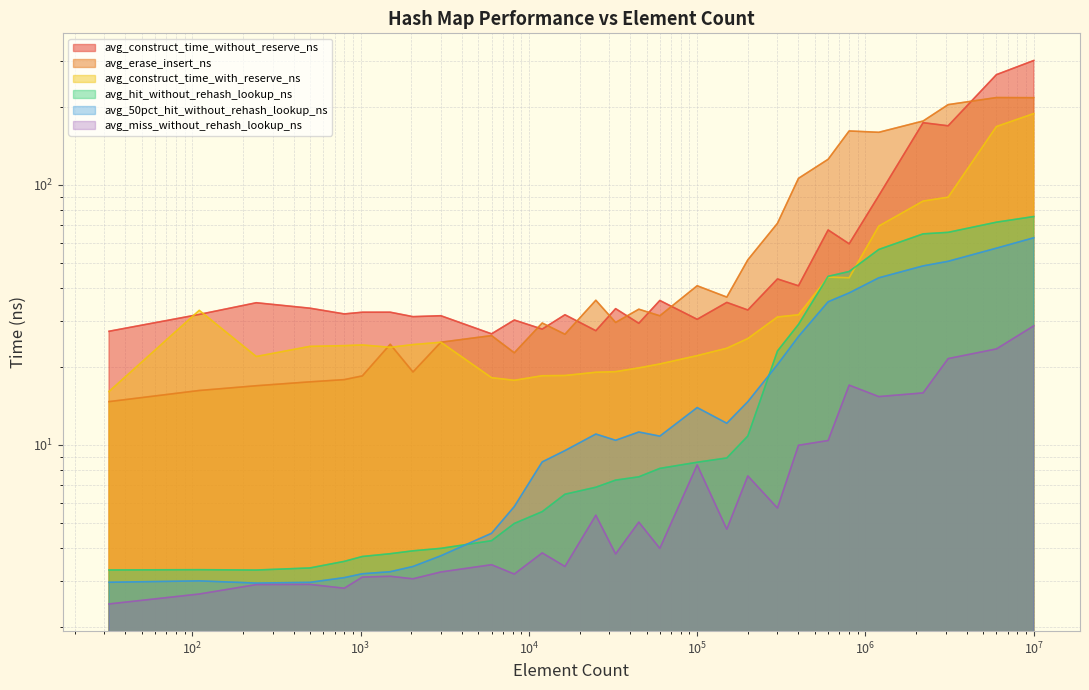

True or false: avg_hit_without_rehash_lookup_ns has a value of 3.9 at 2048.

True